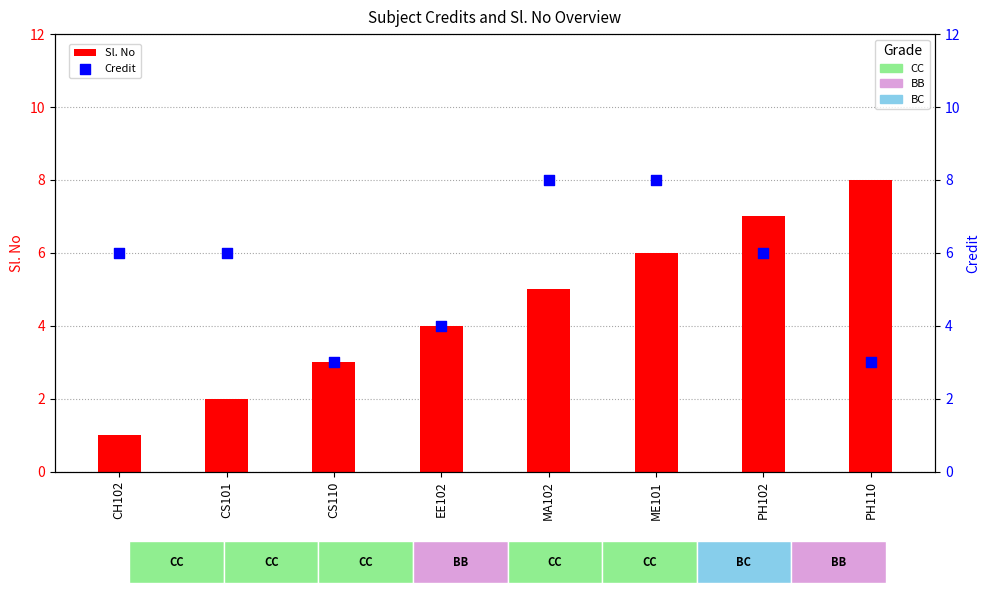

What are all the series names shown in the legend?

Sl. No, Credit